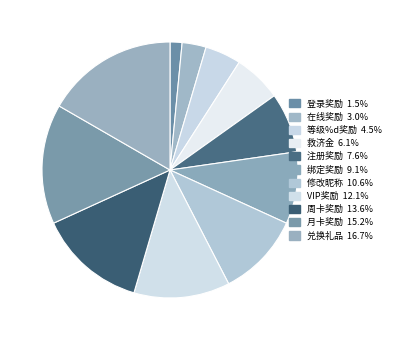

What portion of the pie excludes 在线奖励?

97.0%